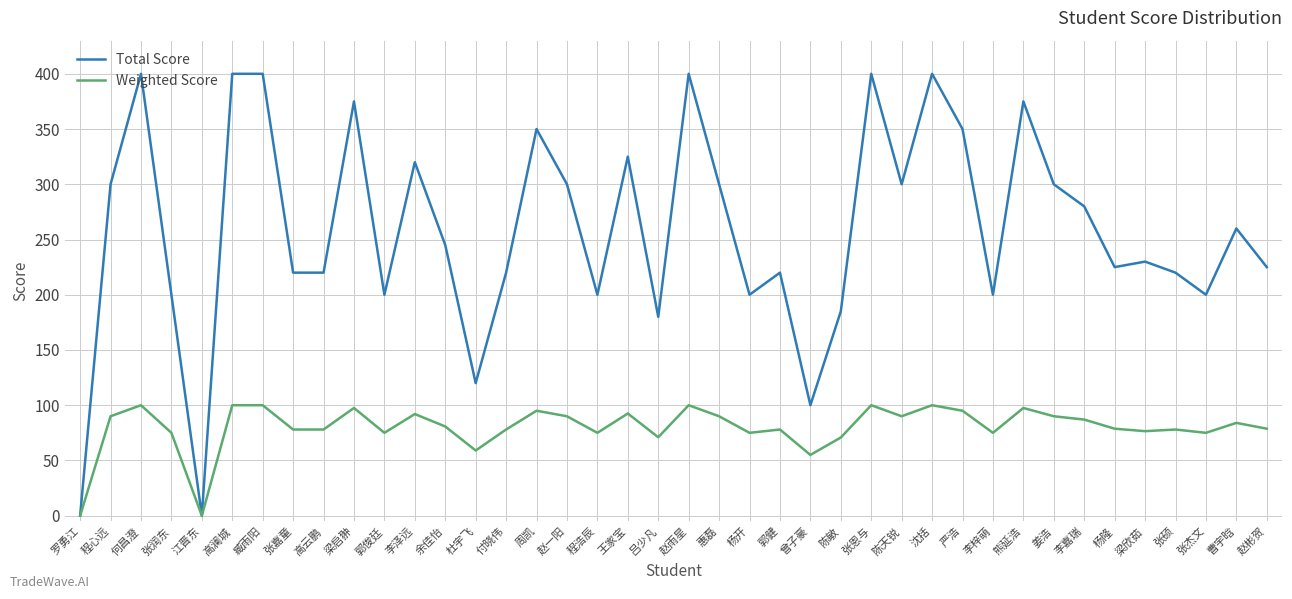

At 张硕, list the series in order from smallest to largest.

Weighted Score, Total Score